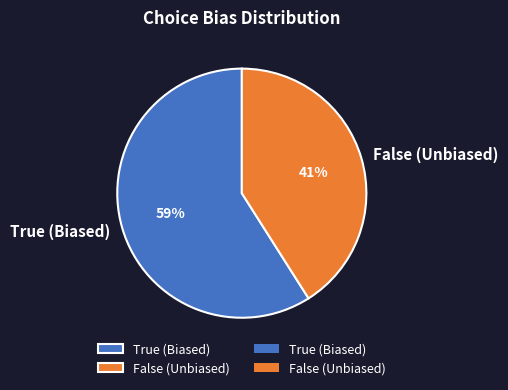

The True (Biased) slice represents 53% of the pie. True or false?

False